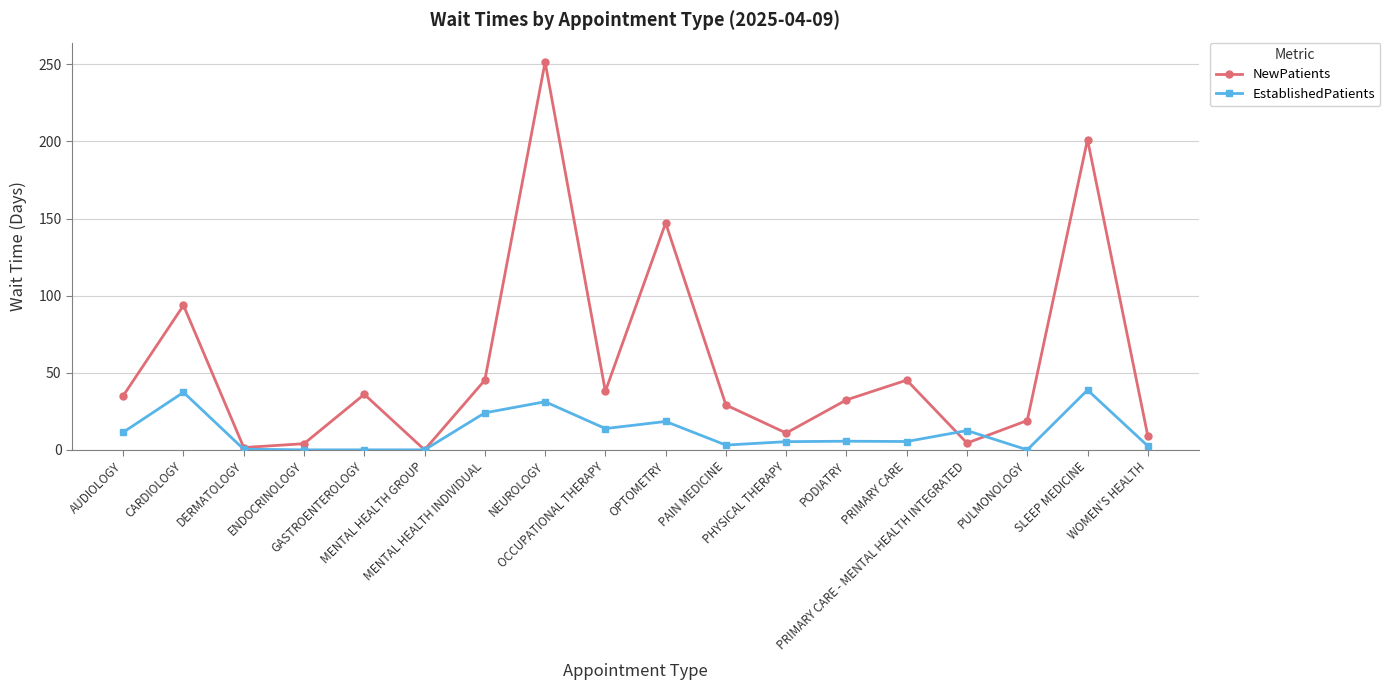

What is the difference between the second highest and minimum values in the NewPatients series?

201.2